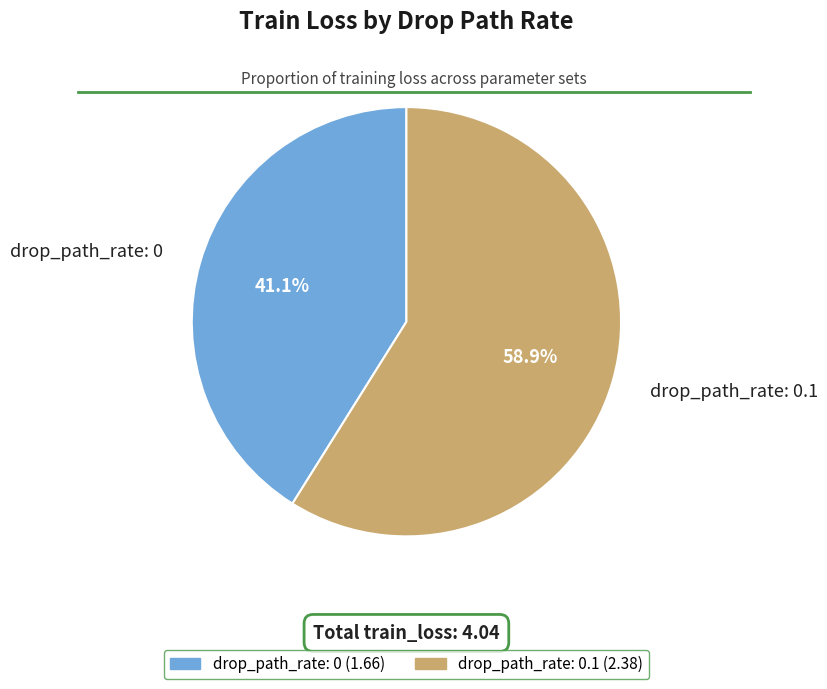

What is the total percentage of drop_path_rate: 0 and drop_path_rate: 0.1?

100.0%